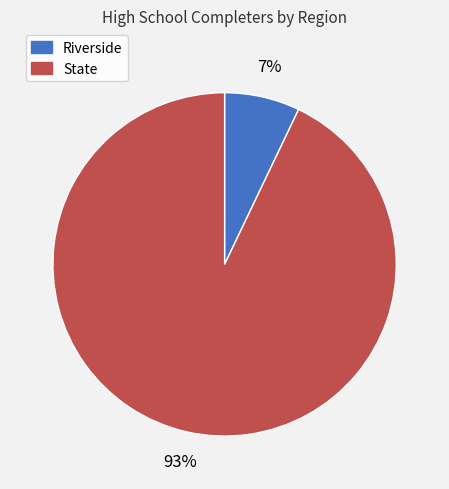

To the nearest percent, what is the difference between the largest and smallest slice percentages?

86%